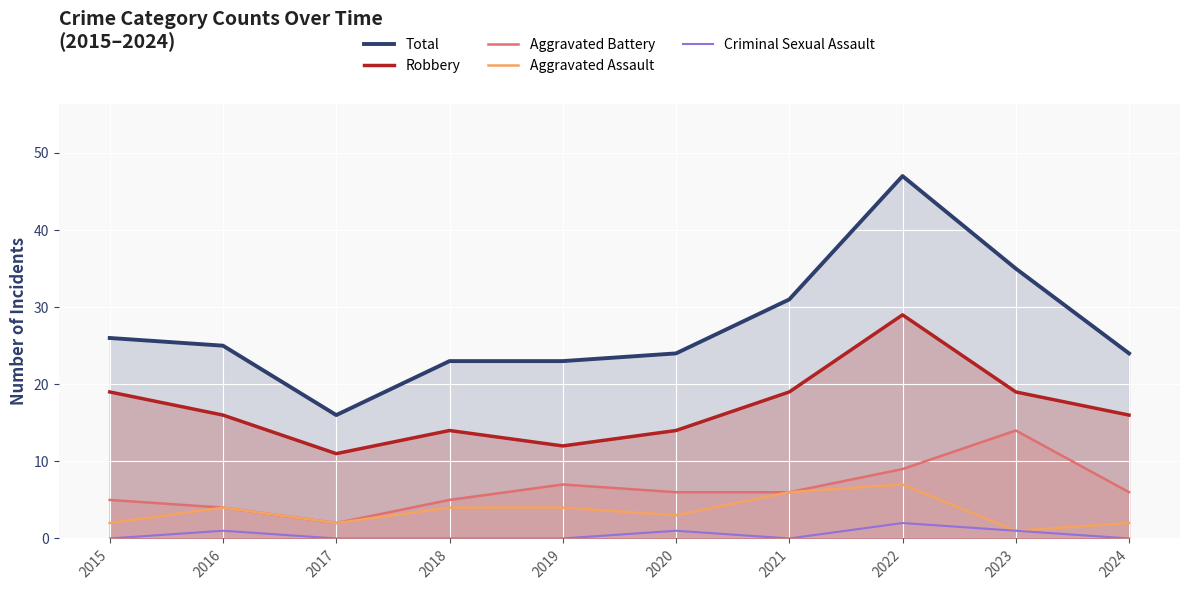

Which series has the largest range (max minus min)?

Total